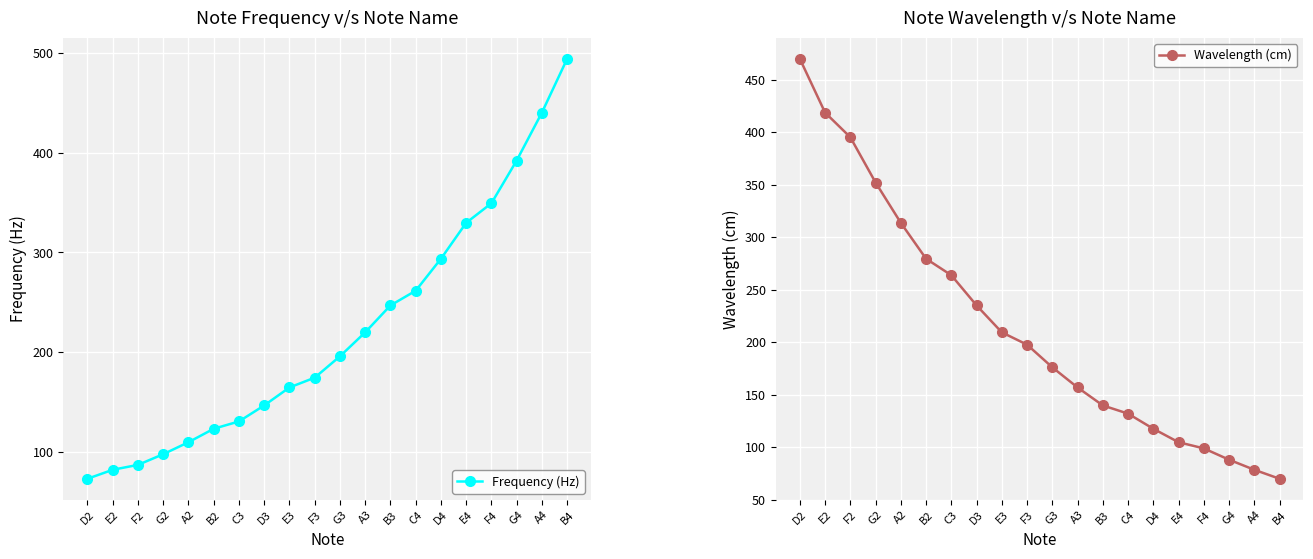

What are all the series names shown in the legend?

Frequency (Hz), Wavelength (cm)